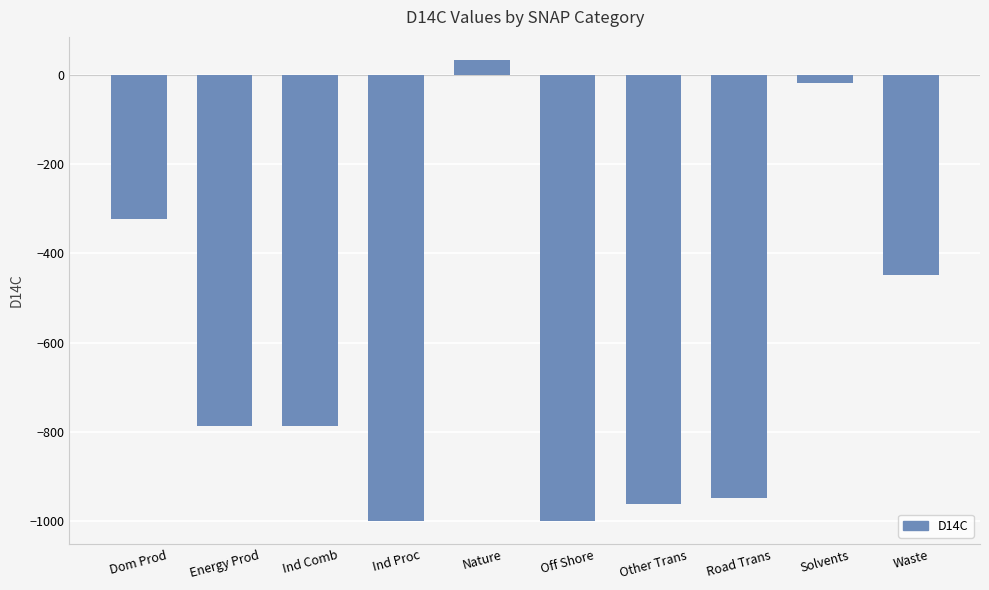

What is the sum of all values?

-6242.5